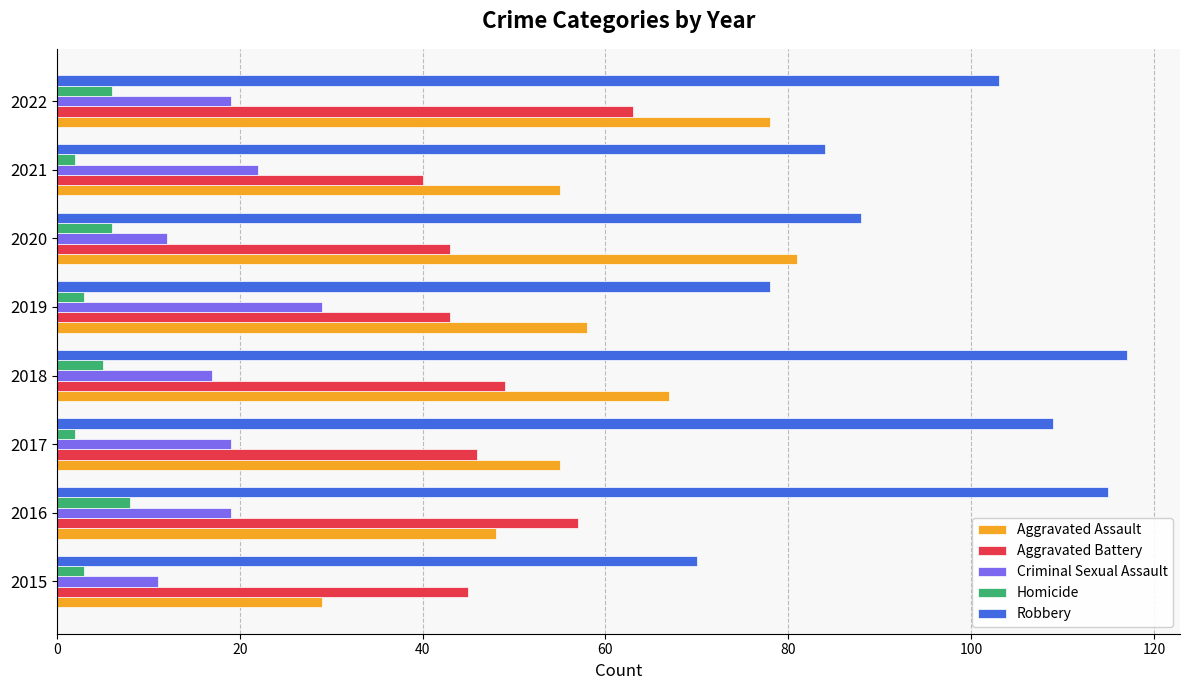

What is the highest value of the Homicide series?

8